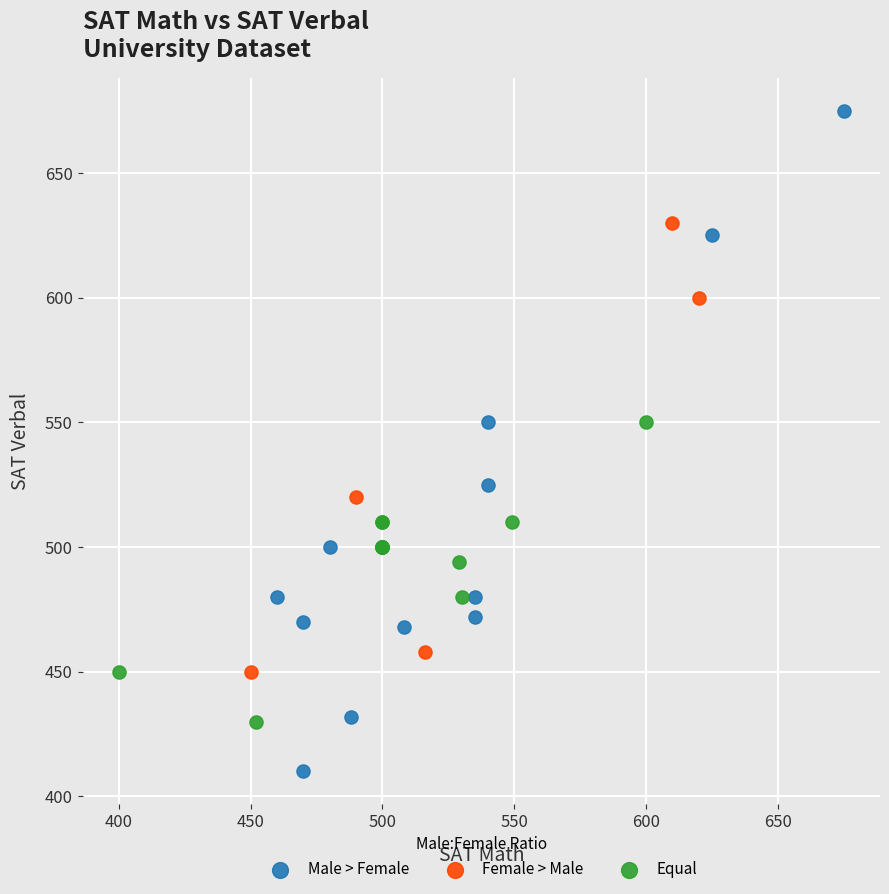

Which series has the widest spread of Y values?

Male > Female